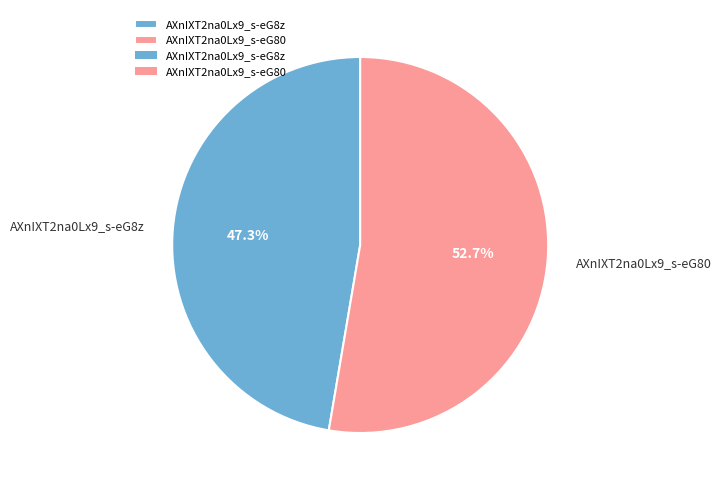

To the nearest percent, what portion does AXnIXT2na0Lx9_s-eG80 represent?

53%